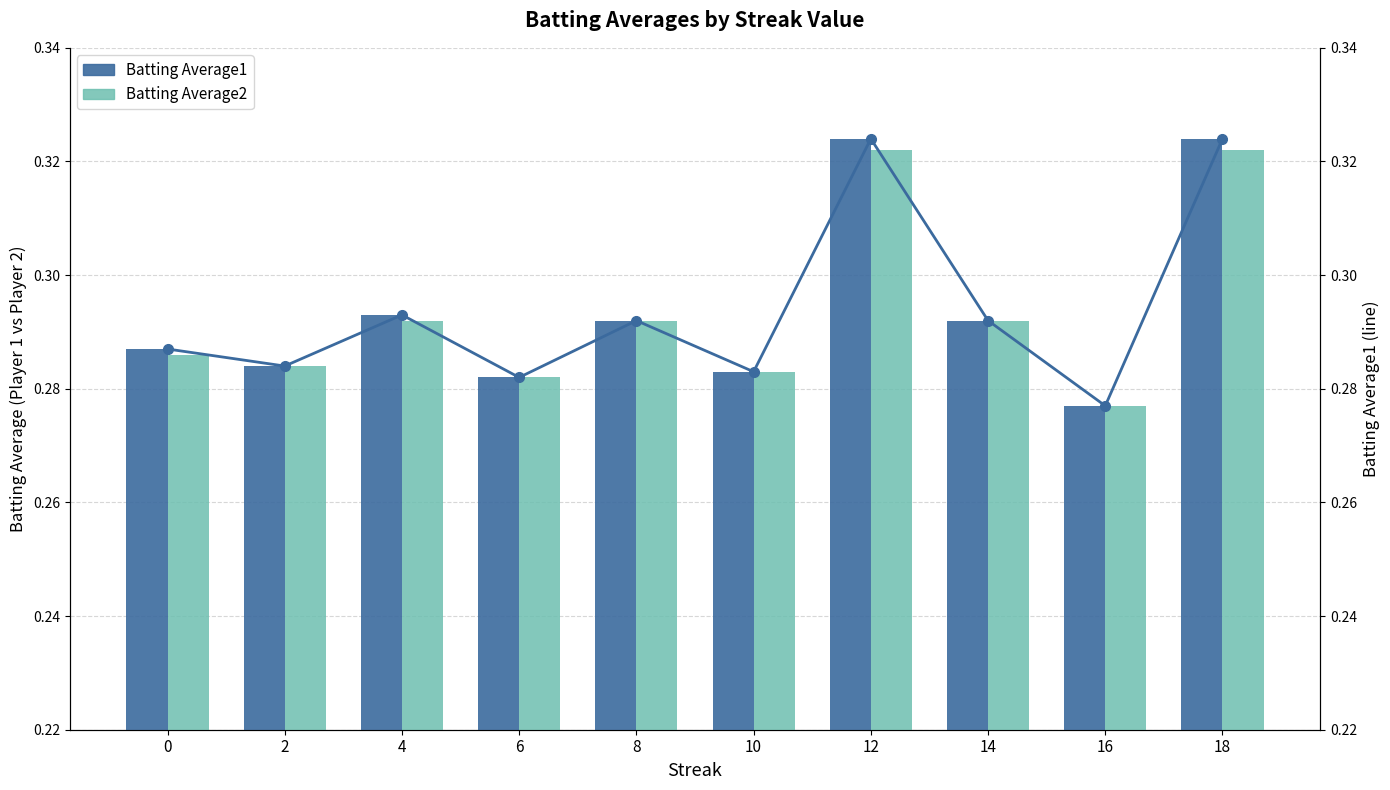

Between 0 and 12, which series saw the biggest shift?

Batting Average1